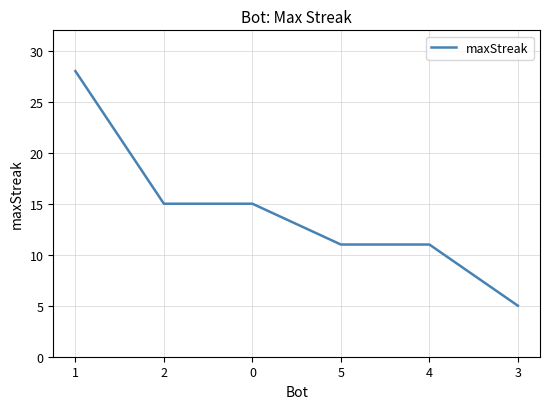

True or false: the data has more than 2 interior local peaks.

False